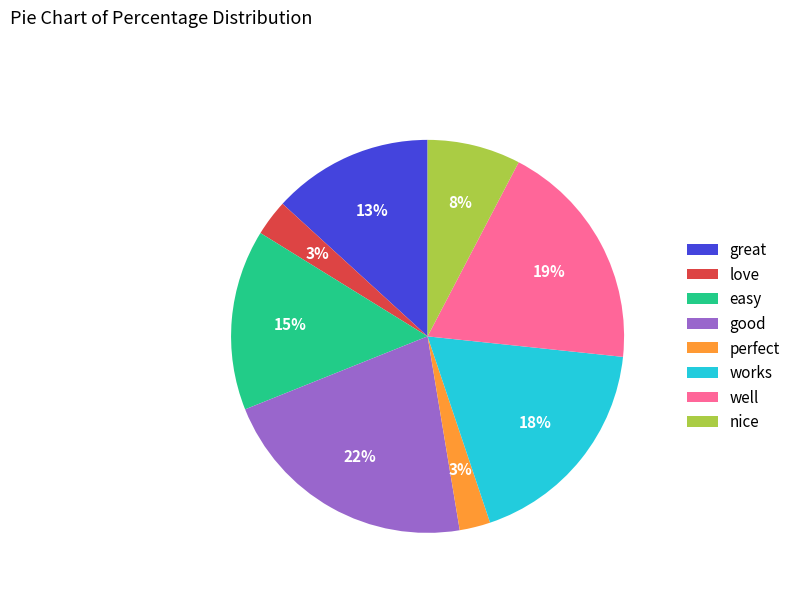

What percentage is the great slice, to the nearest percent?

13%